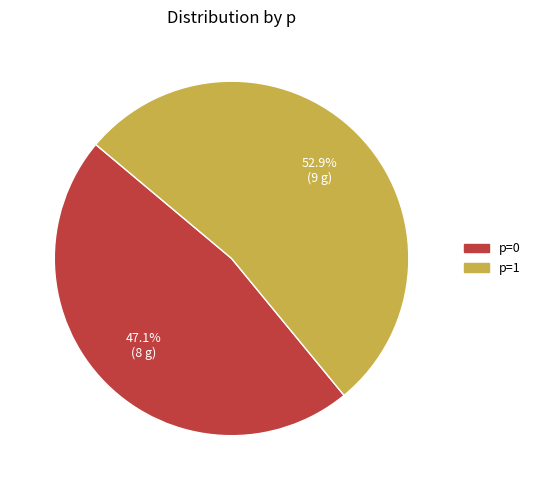

To the nearest percent, what is the difference between the largest and smallest slice percentages?

6%